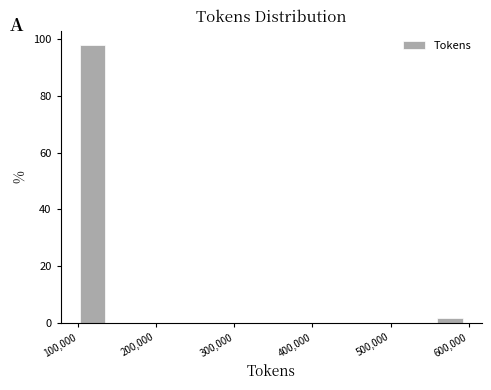

Read against the x-axis, roughly where is the centre of the tallest bar?

120000